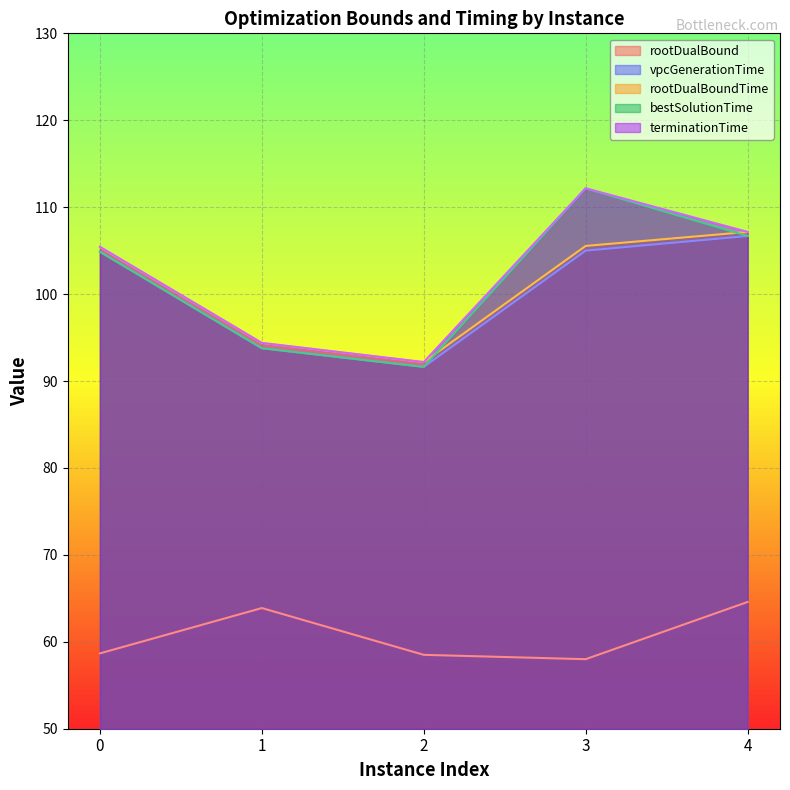

Which label corresponds to the largest value in the chart?

3